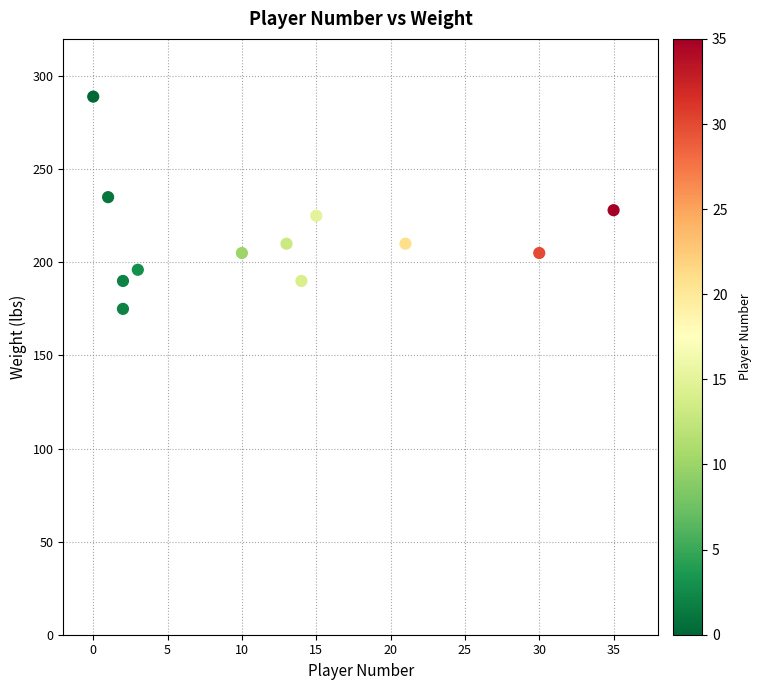

What is the average X value?

12